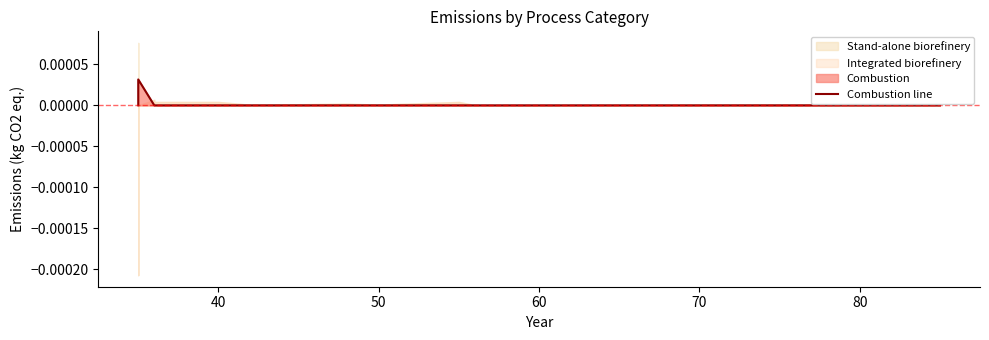

The value at 60 is 0.0. True or false?

False